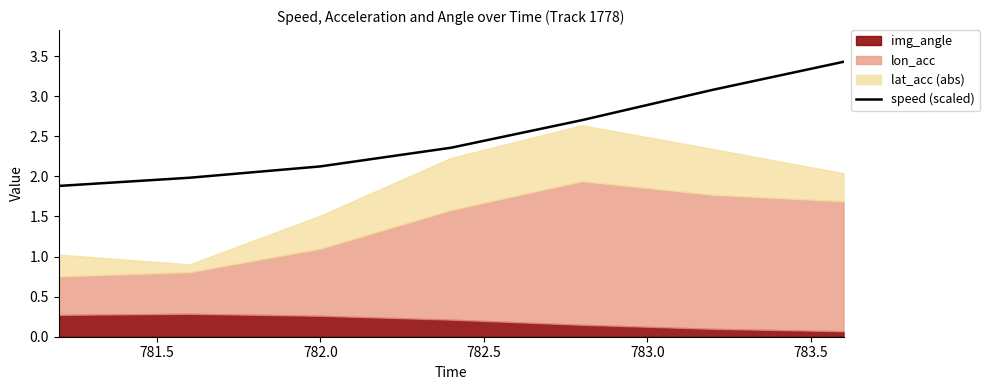

What is the minimum value for speed (scaled)?

1.9